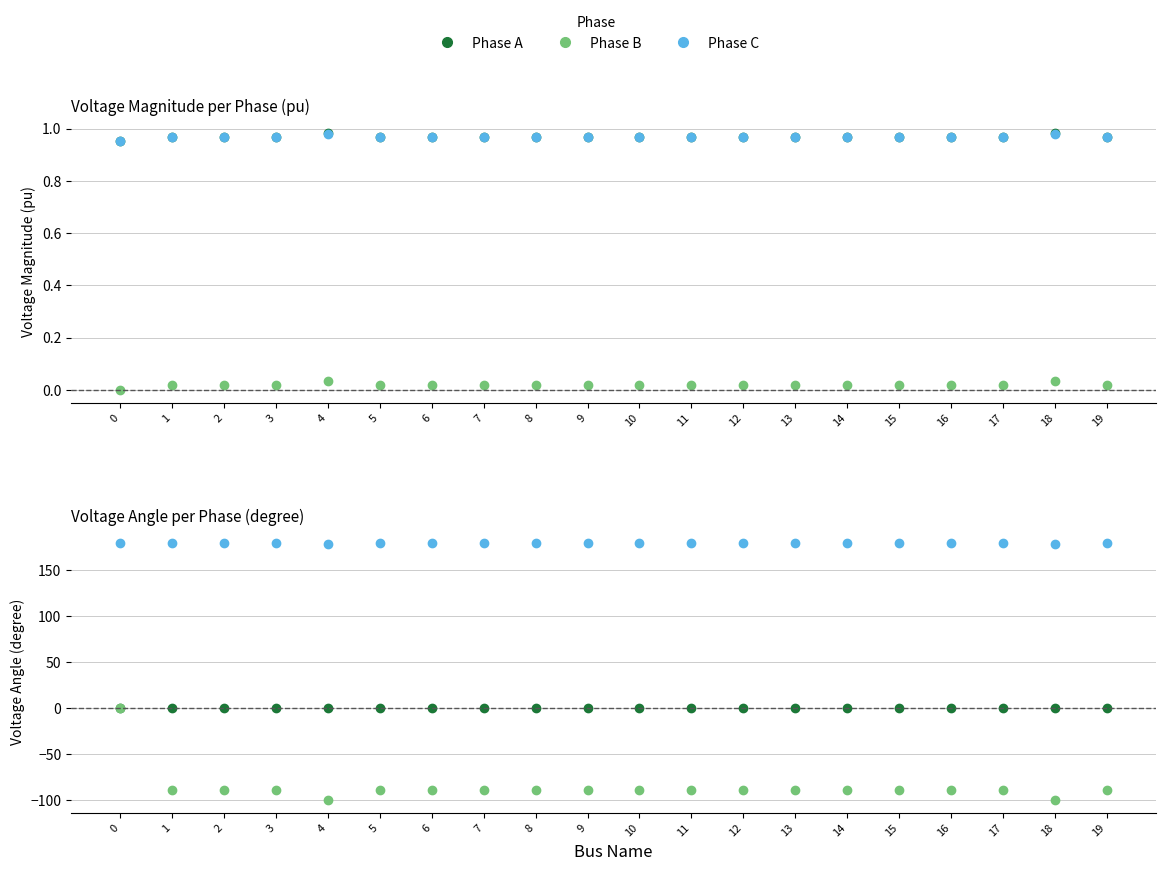

Is it true that pf_va_b_degree equals -159.8 at 16?

False